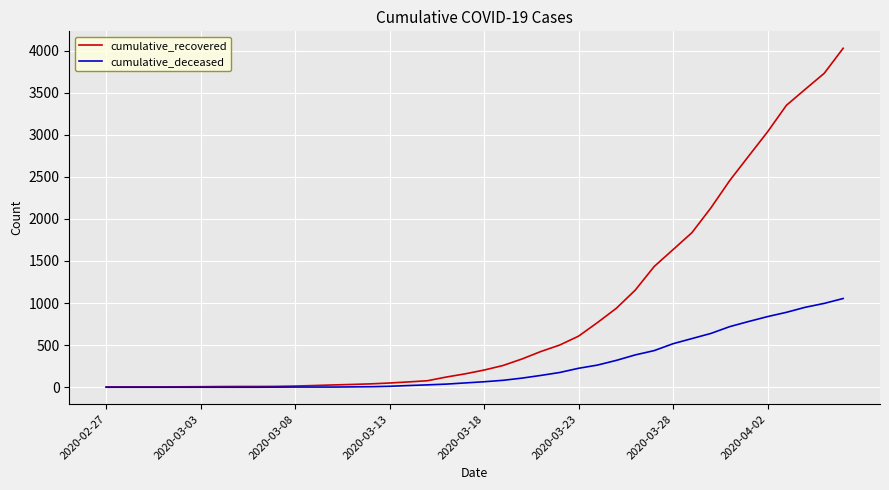

What is the greatest value displayed?

4027